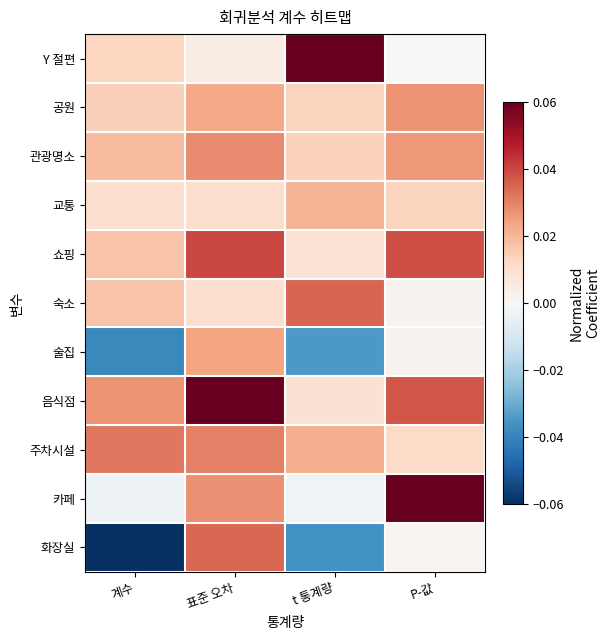

Between 계수 and 표준 오차, which series saw the biggest shift?

화장실